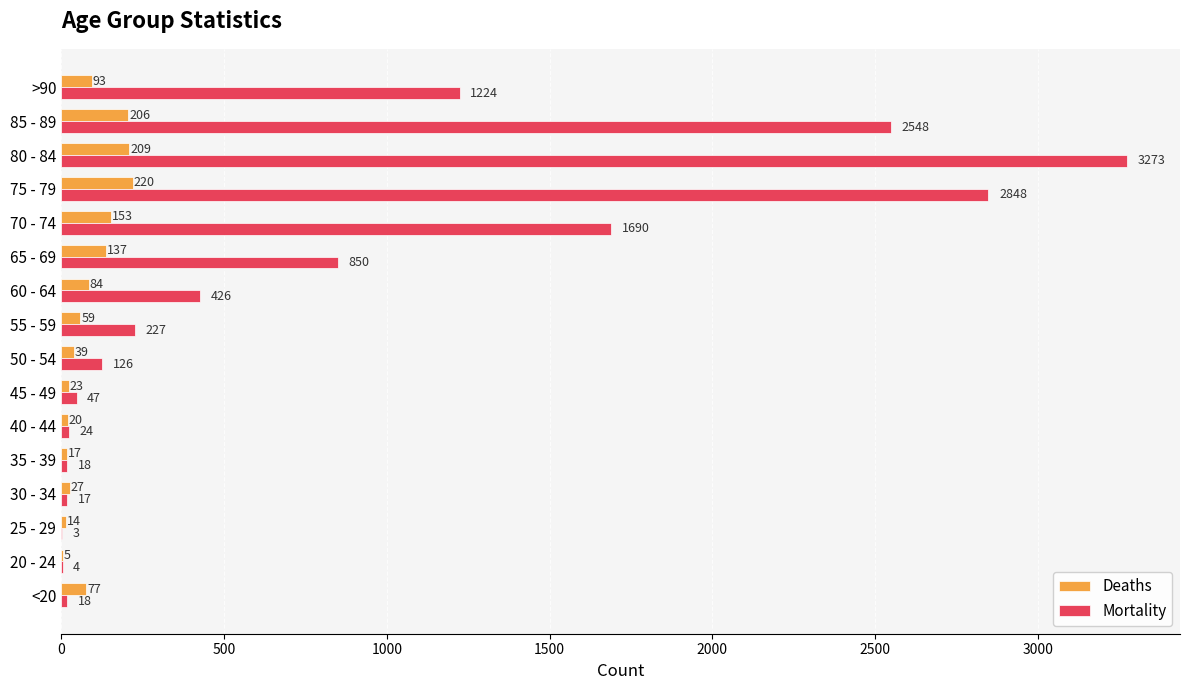

What is the sum of all Deaths values?

1383